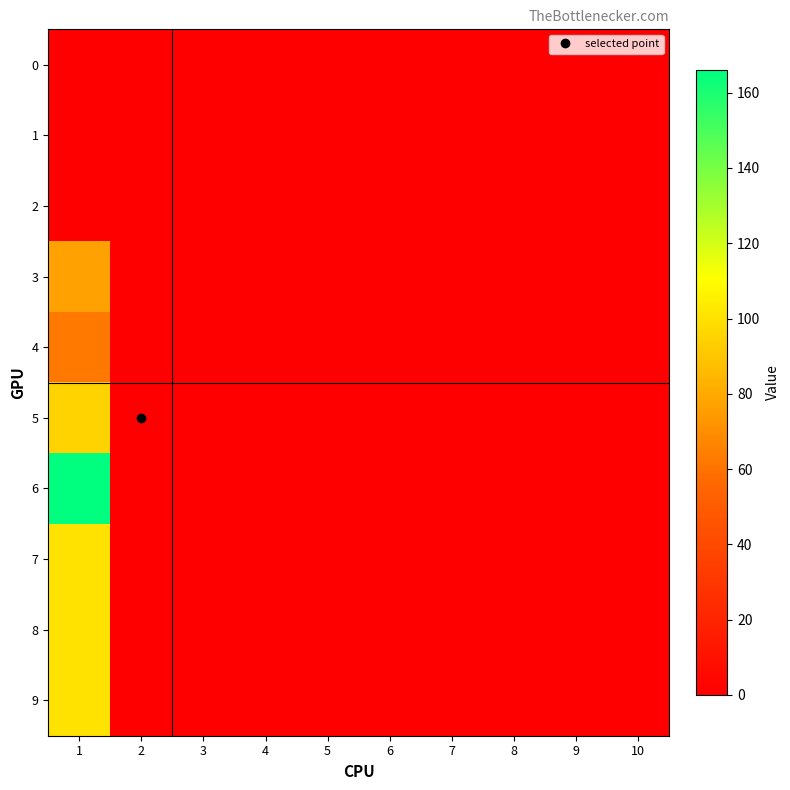

Reading right to left, list all the values displayed in this chart.

0: 10=0	9=0	8=0	7=0	6=0	5=0	4=0	3=0	2=0	1=0
1: 10=0	9=0	8=0	7=0	6=0	5=0	4=0	3=0	2=0	1=0
2: 10=0	9=0	8=0	7=0	6=0	5=0	4=0	3=0	2=0	1=0
3: 10=0	9=0	8=0	7=0	6=0	5=0	4=0	3=0	2=0	1=77
4: 10=0	9=0	8=0	7=0	6=0	5=0	4=0	3=0	2=0	1=62
5: 10=0	9=0	8=0	7=0	6=0	5=0	4=0	3=0	2=0	1=95
6: 10=0	9=0	8=0	7=0	6=0	5=0	4=0	3=0	2=0	1=166
7: 10=0	9=0	8=0	7=0	6=0	5=0	4=0	3=0	2=0	1=100
8: 10=0	9=0	8=0	7=0	6=0	5=0	4=0	3=0	2=0	1=100
9: 10=0	9=0	8=0	7=0	6=0	5=0	4=0	3=0	2=0	1=100